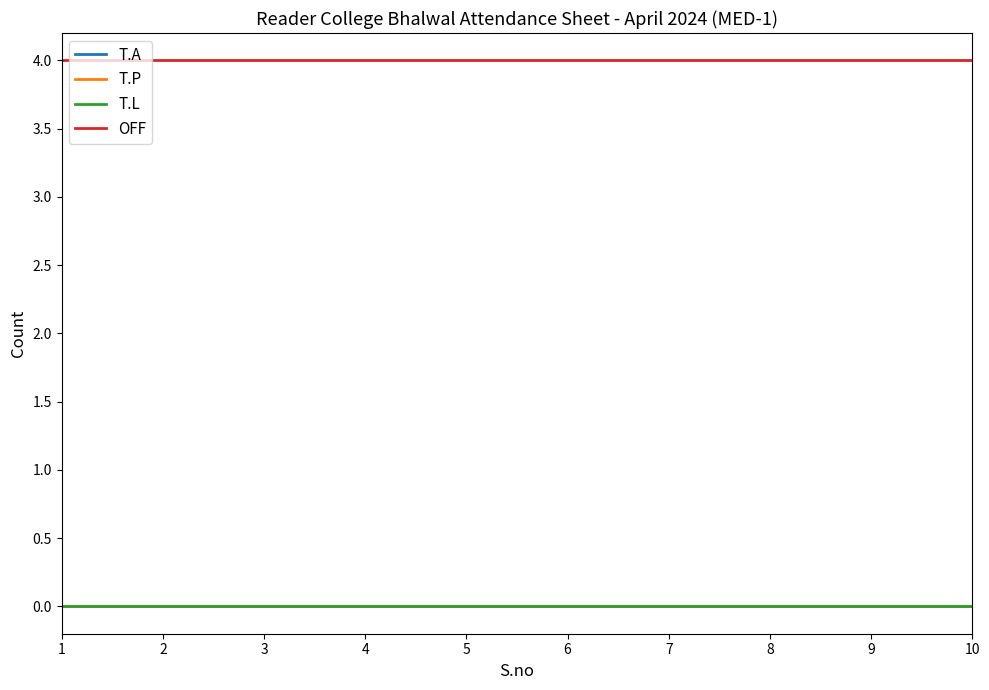

At which category does the chart reach its minimum across all series?

1